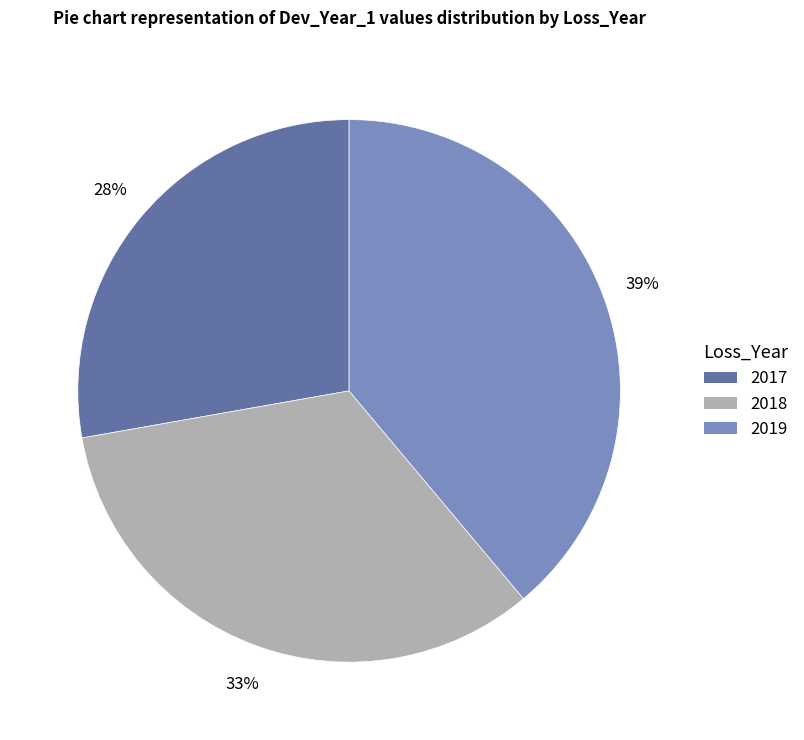

To the nearest percent, what is the combined percentage of 2018 and 2017?

61%